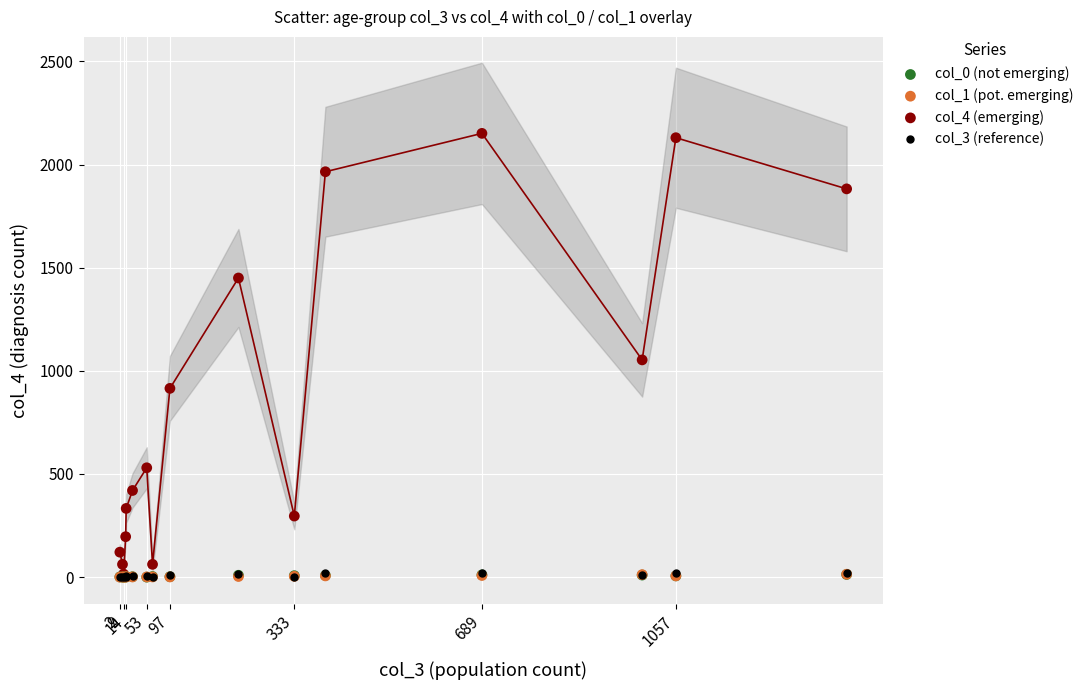

Which series contains the highest Y value?

col_4 (emerging)